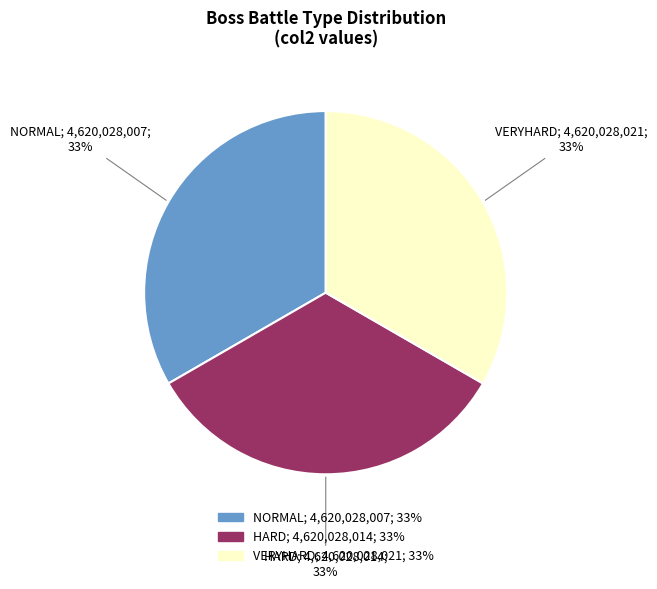

Does any single category account for the majority?

No